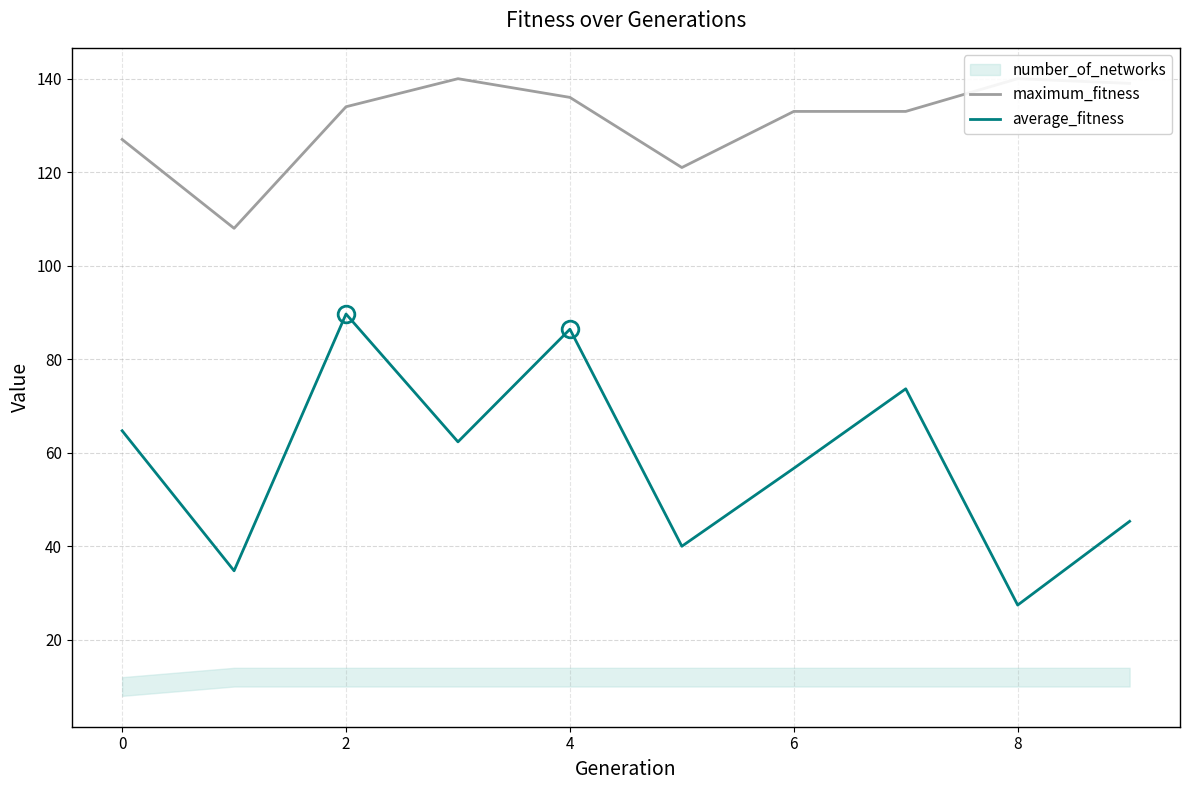

Which label corresponds to the smallest value in the chart?

8